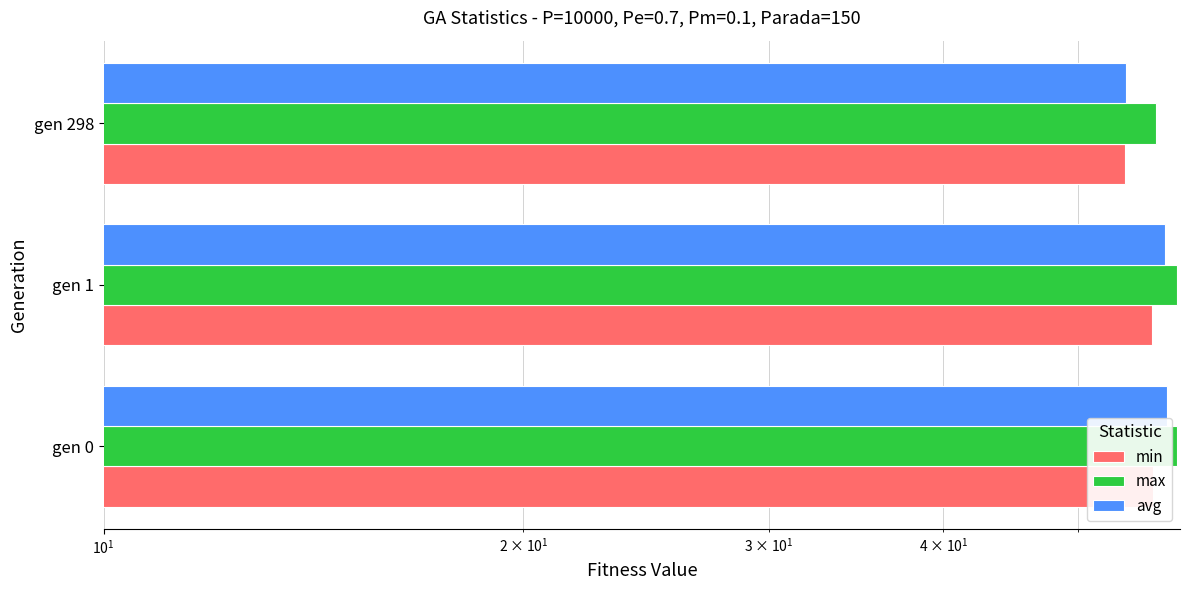

What is the difference between the maximum and minimum values in the min series?

2.6